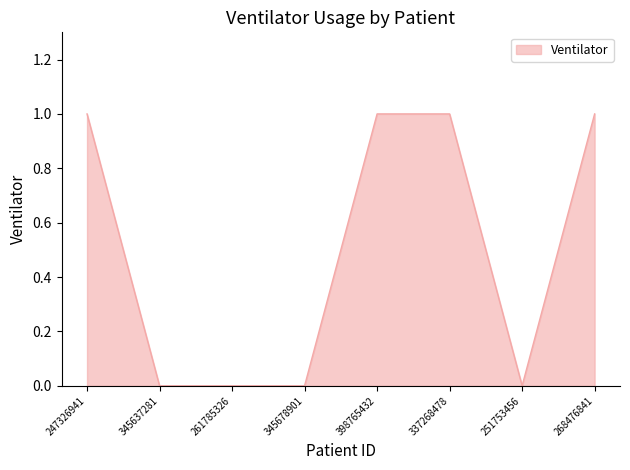

The value at 251753456 is 0. True or false?

True